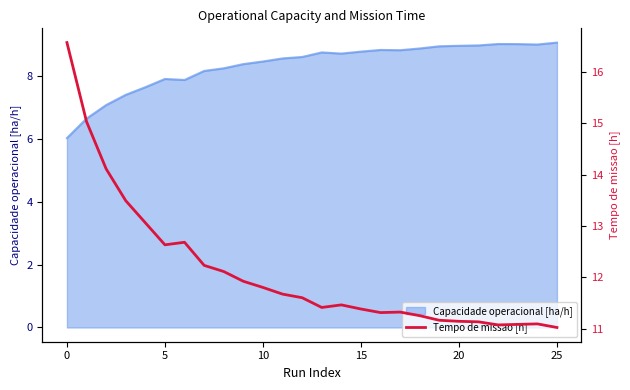

How many lines are shown in the chart?

1